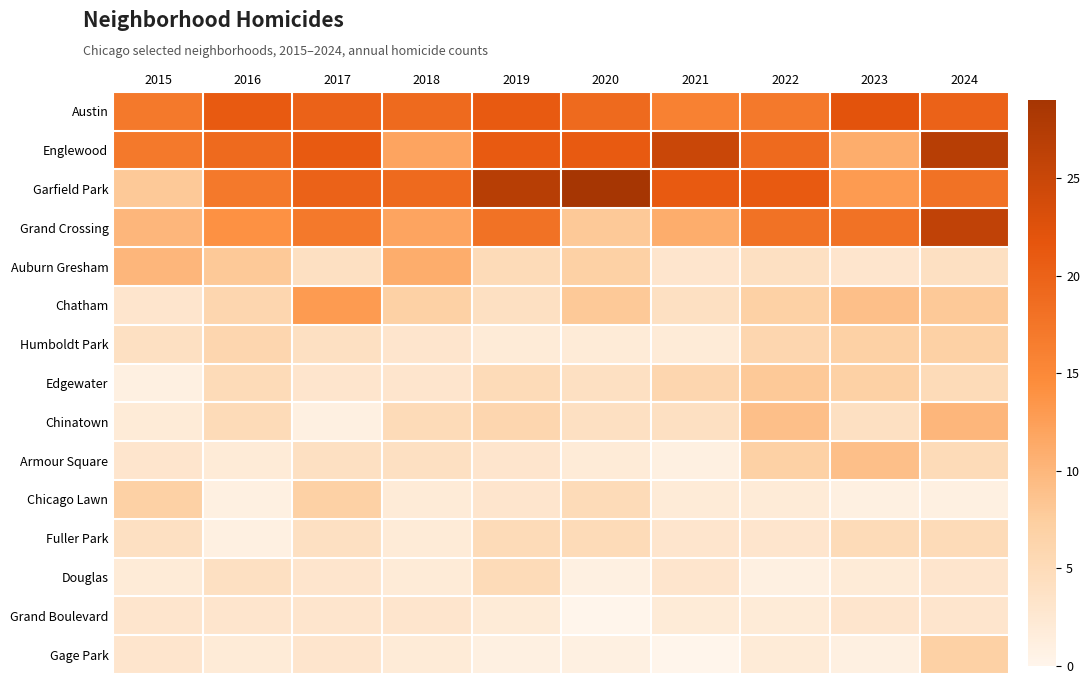

At which category is the sum across all series the highest?

2024